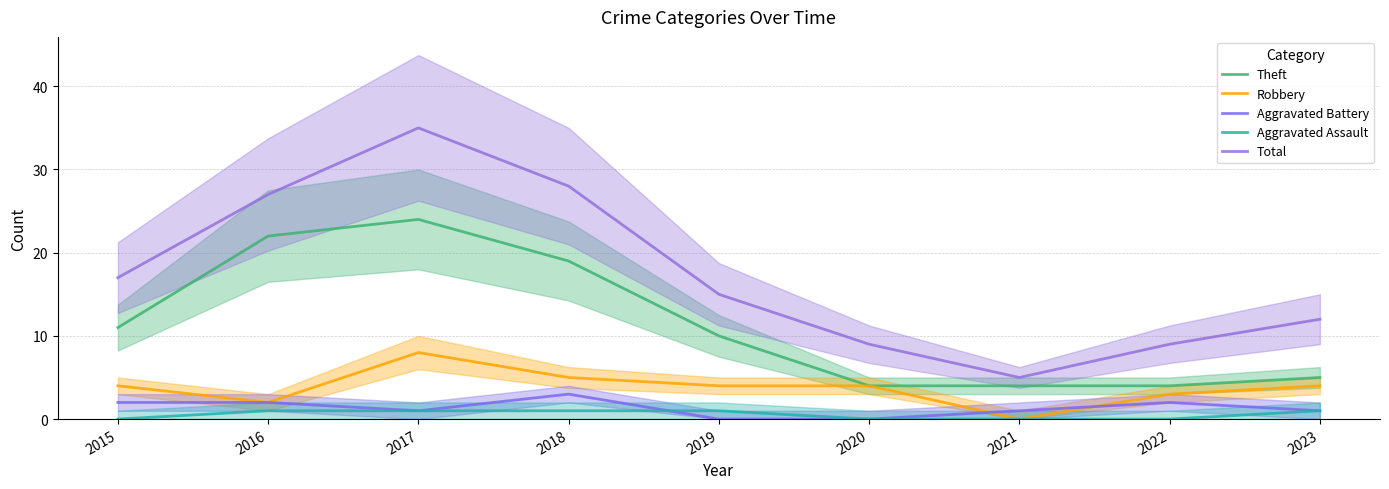

True or false: Robbery and Aggravated Battery cross at least once.

True